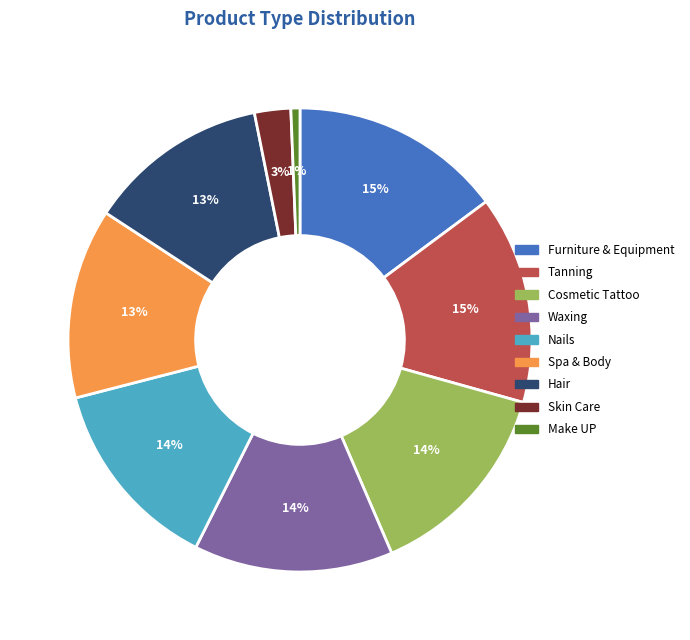

Is it true that Cosmetic Tattoo is 14% of the pie?

True